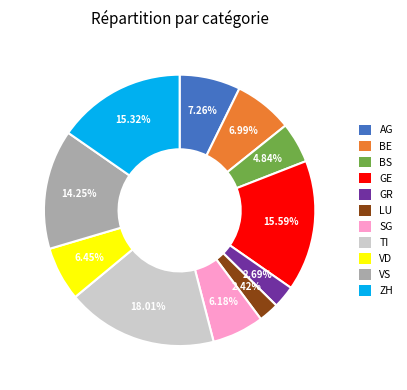

Combined, do GR and VS account for over 50%?

No